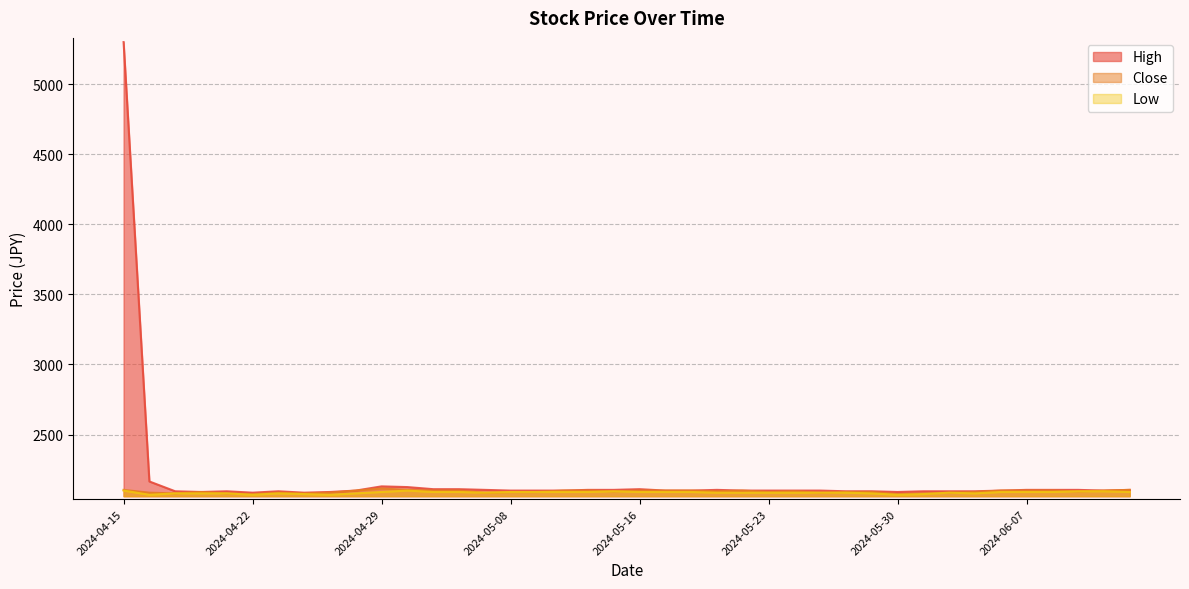

At which label does Low first exceed 2085?

2024-04-15